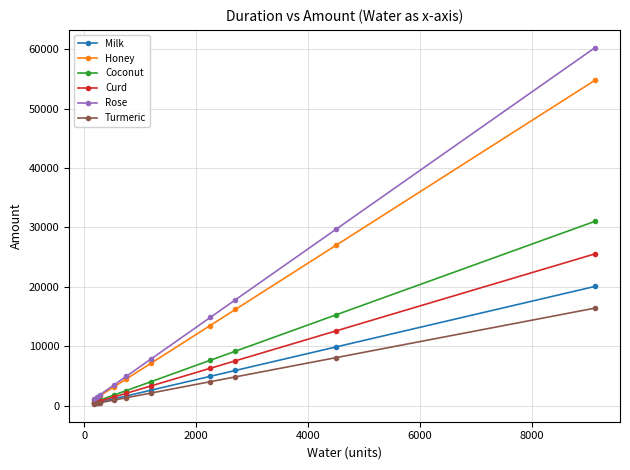

Which series has the largest range (max minus min)?

Rose